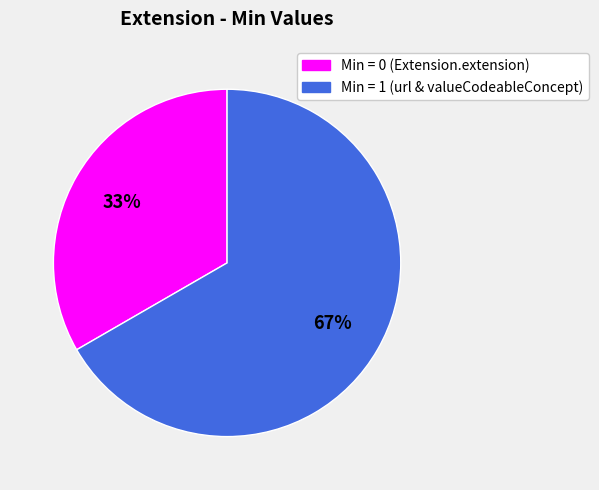

Does any single category account for the majority?

Yes